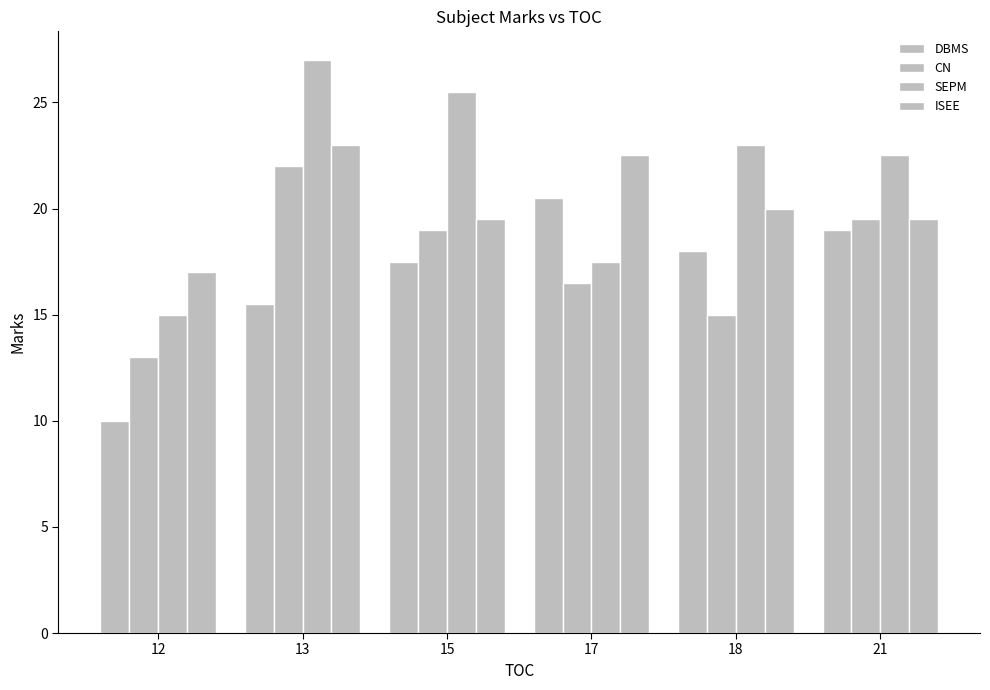

Between 15 and 21, which is larger?

21